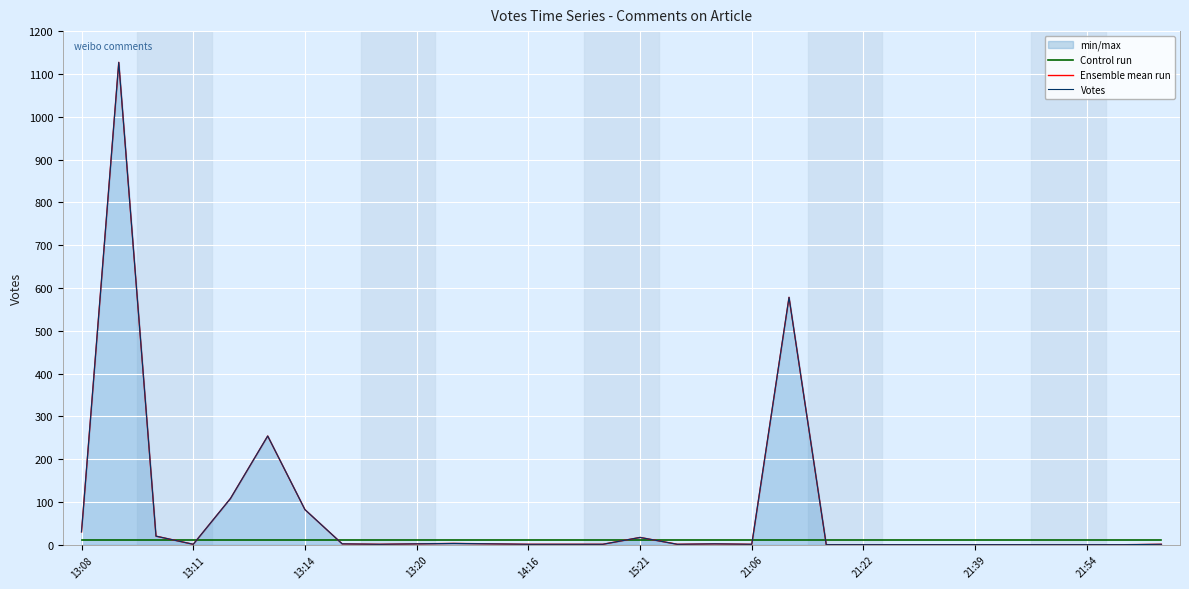

List the series in order of their peak value, lowest first.

Control run, Ensemble mean run, Votes